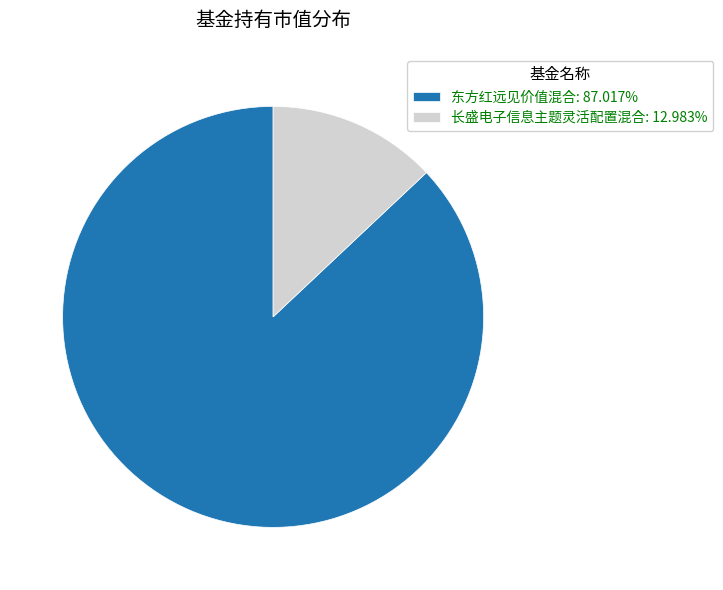

Does any single category account for the majority?

Yes